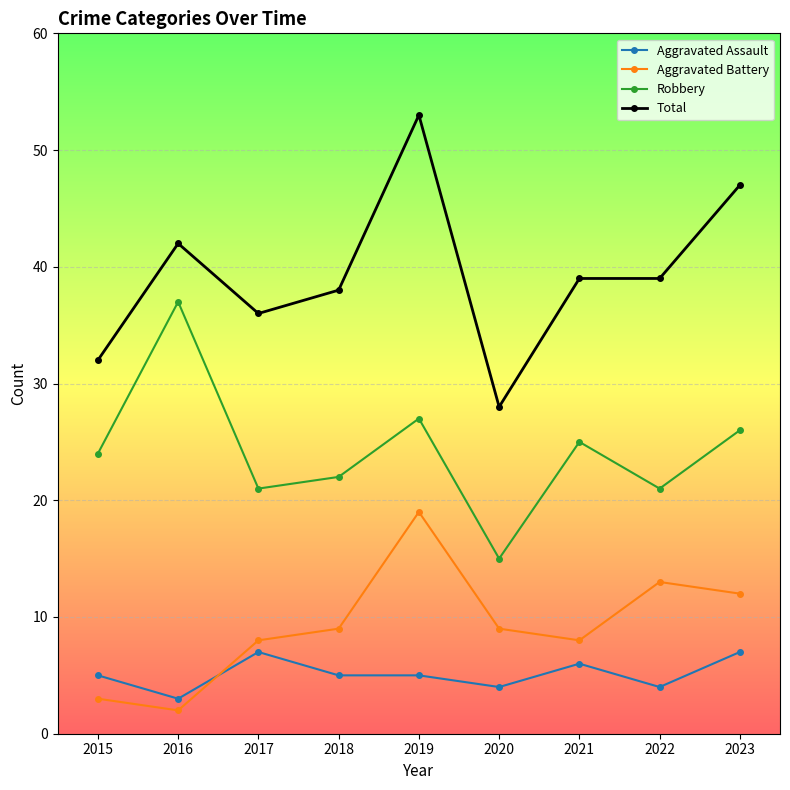

The value of Total at 2023 is 47. True or false?

True